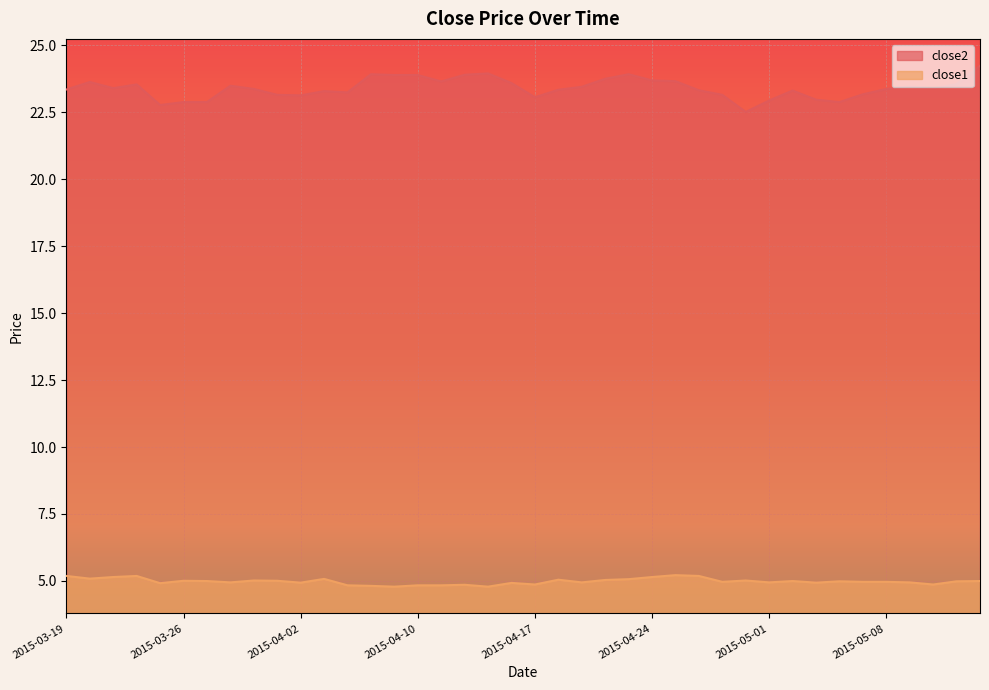

Rank the series by their maximum value, from highest to lowest.

close2, close1